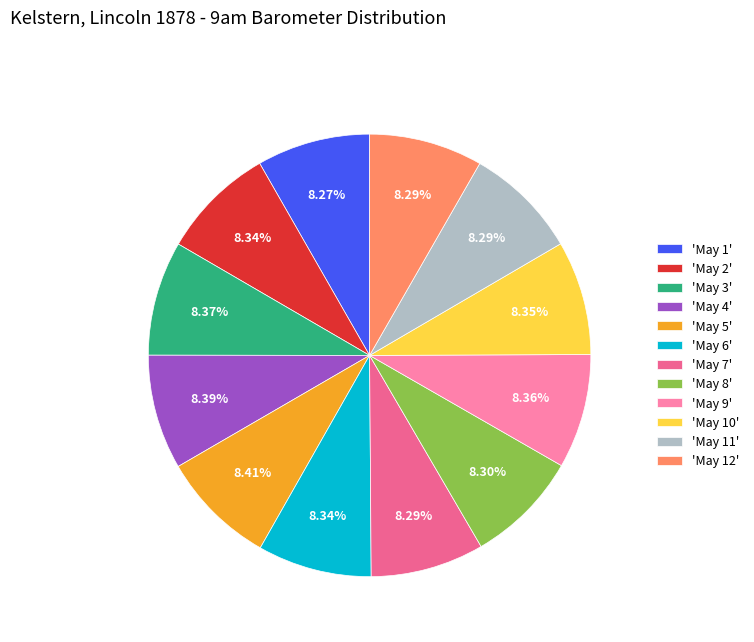

Do 'May 6' and 'May 4' together represent more than half of the pie?

No